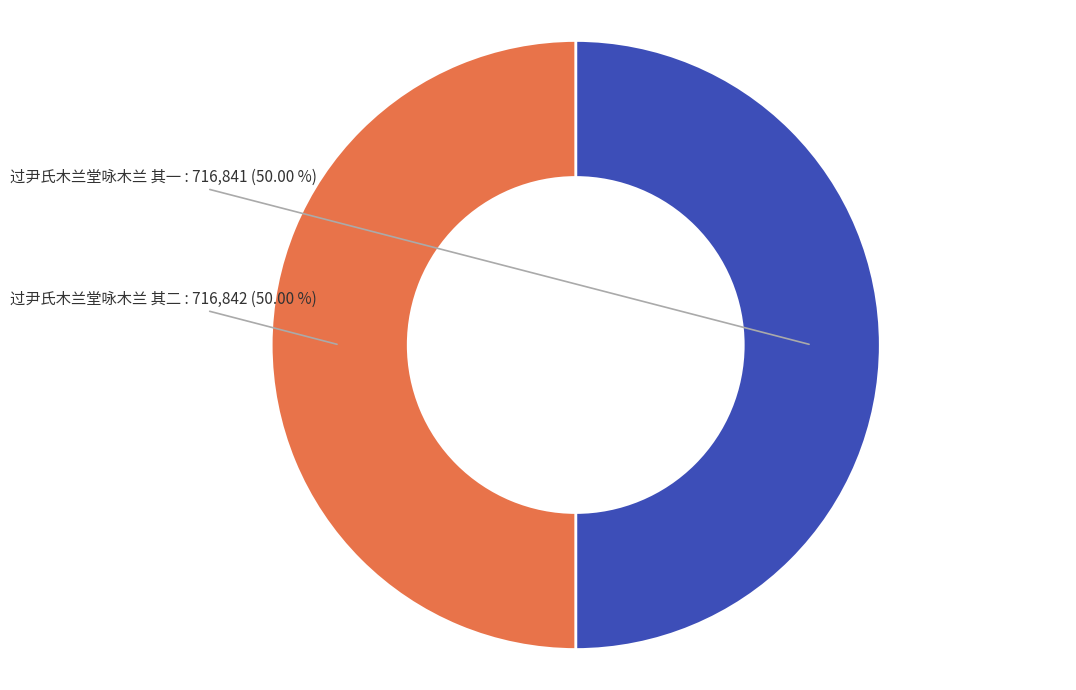

Do 过尹氏木兰堂咏木兰 其一 and 过尹氏木兰堂咏木兰 其二 together represent more than half of the pie?

Yes